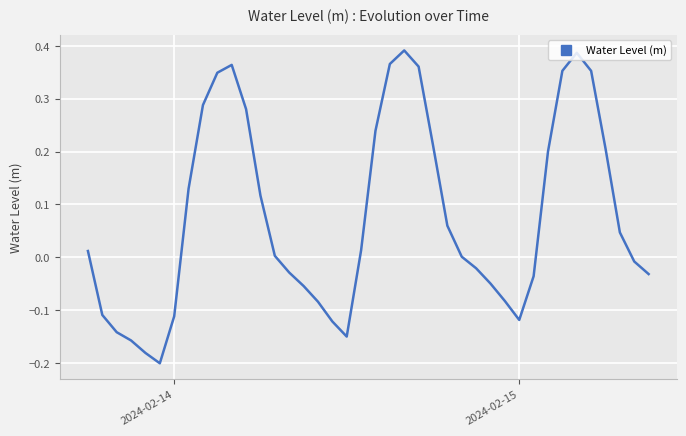

Is this an area chart (filled region under the line)?

No